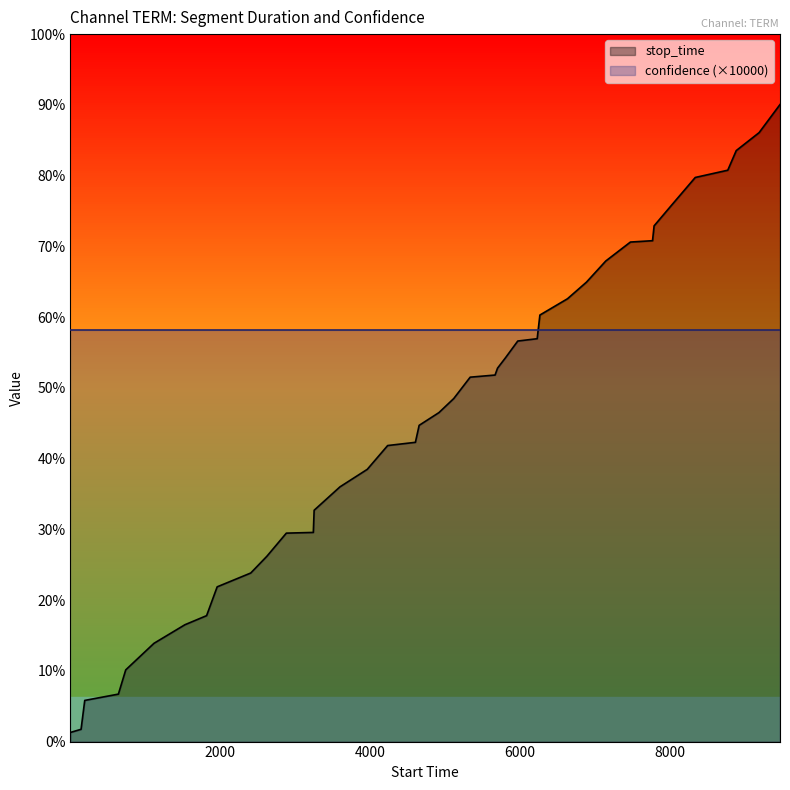

How many lines are shown in the chart?

1